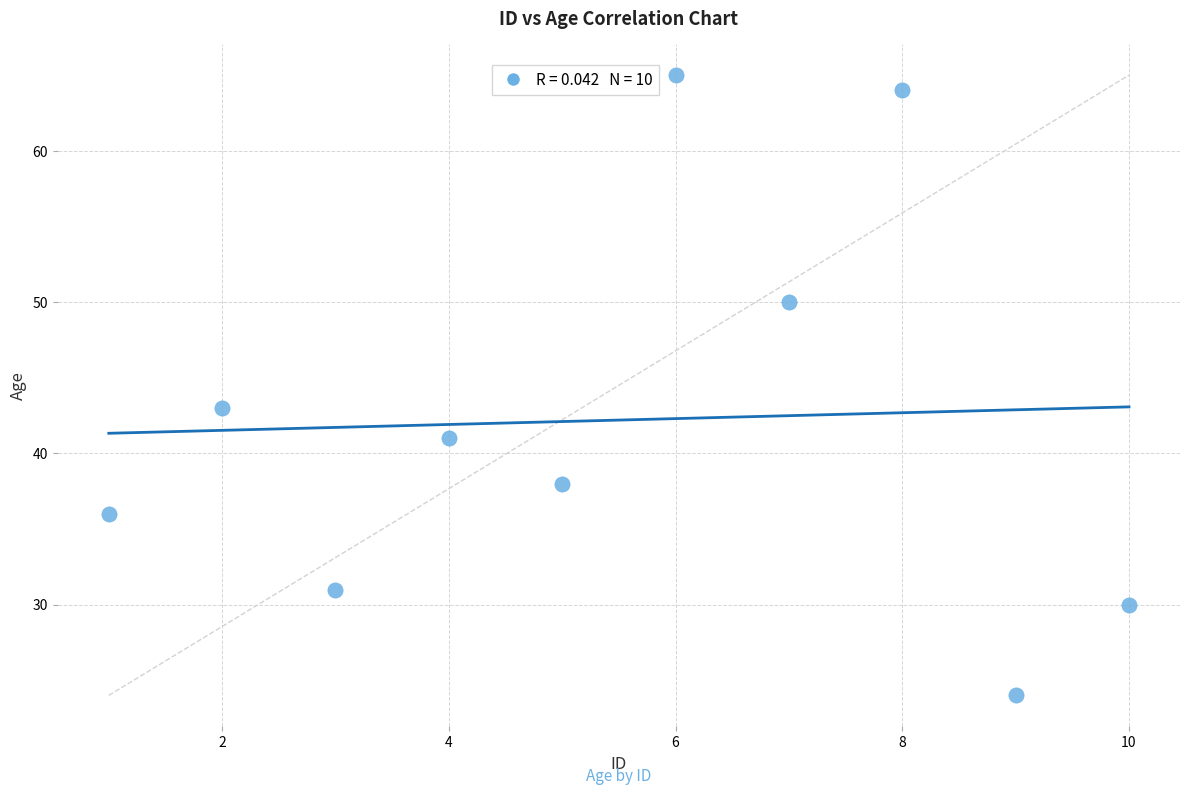

What is the average X value?

6